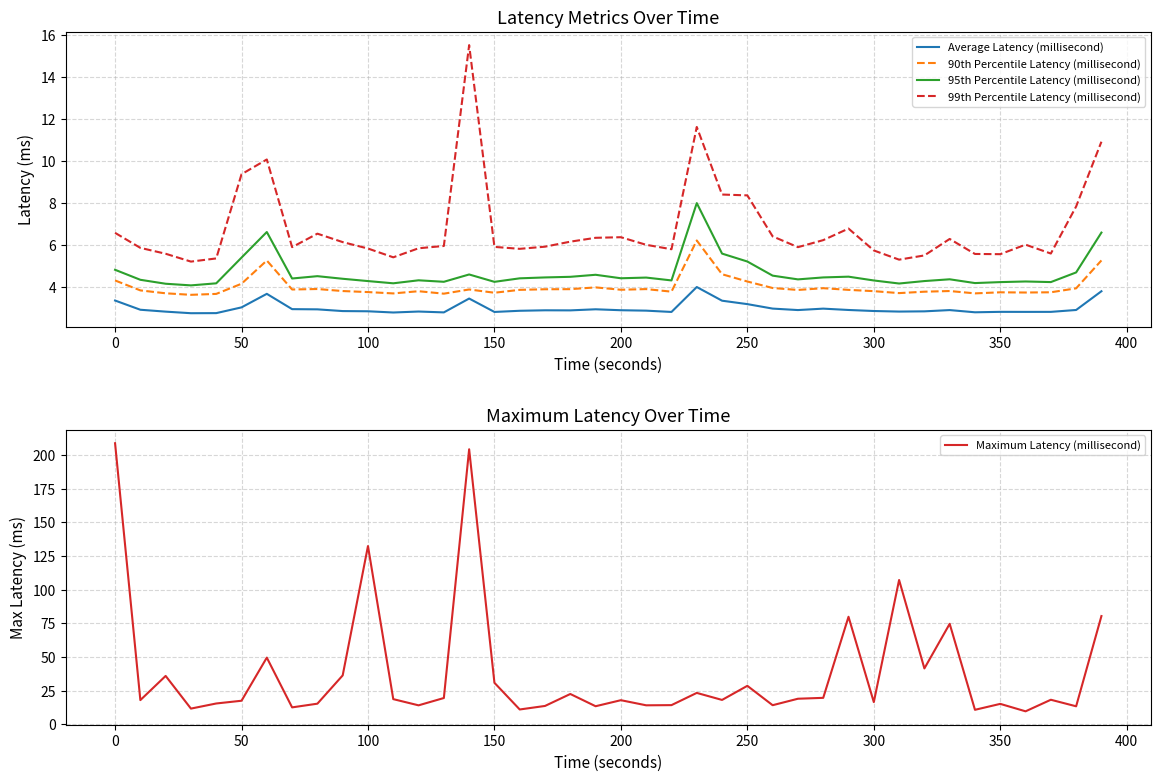

True or false: 90th Percentile Latency (millisecond) and 95th Percentile Latency (millisecond) intersect in this chart.

False